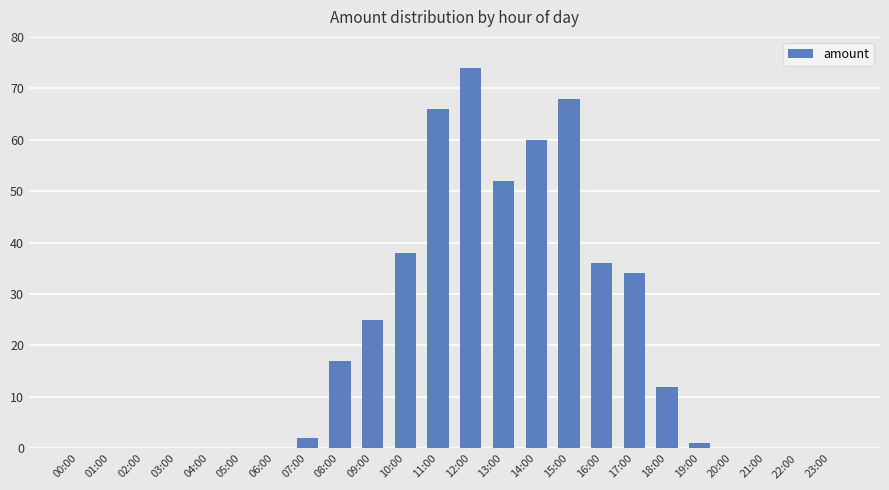

What is the sum of all values?

485